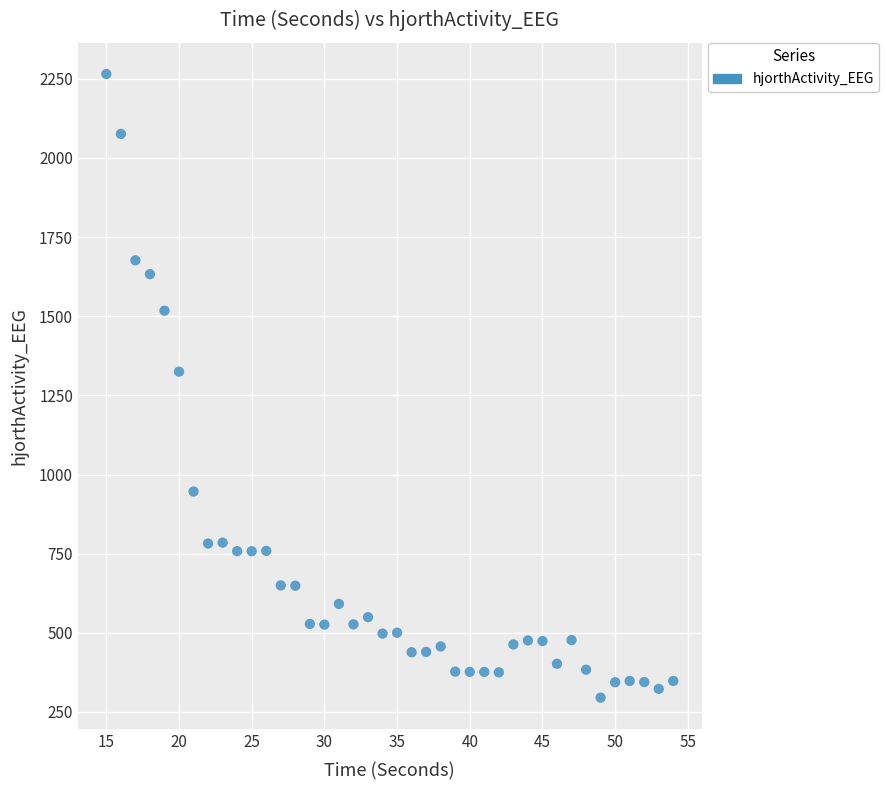

What Y value in the scatter plot is closest to 1280?

1324.8